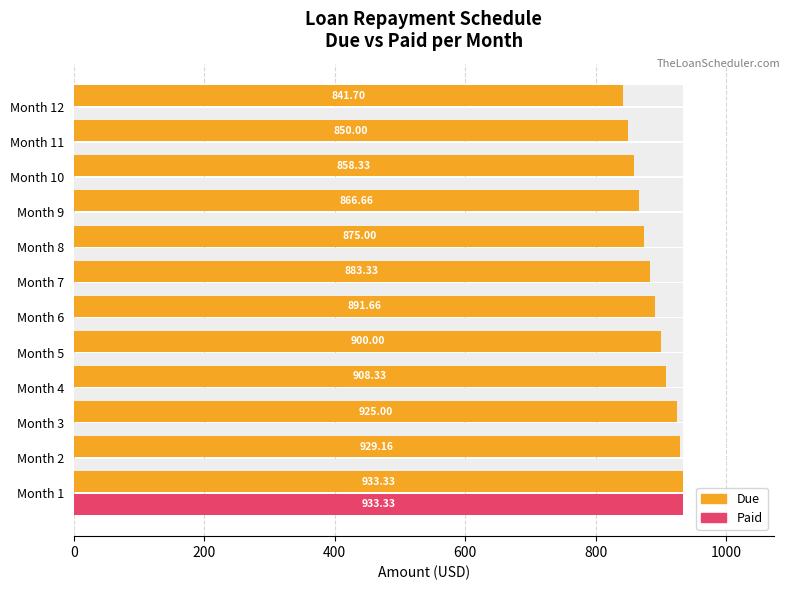

What are all the series names shown in the legend?

Due, Paid